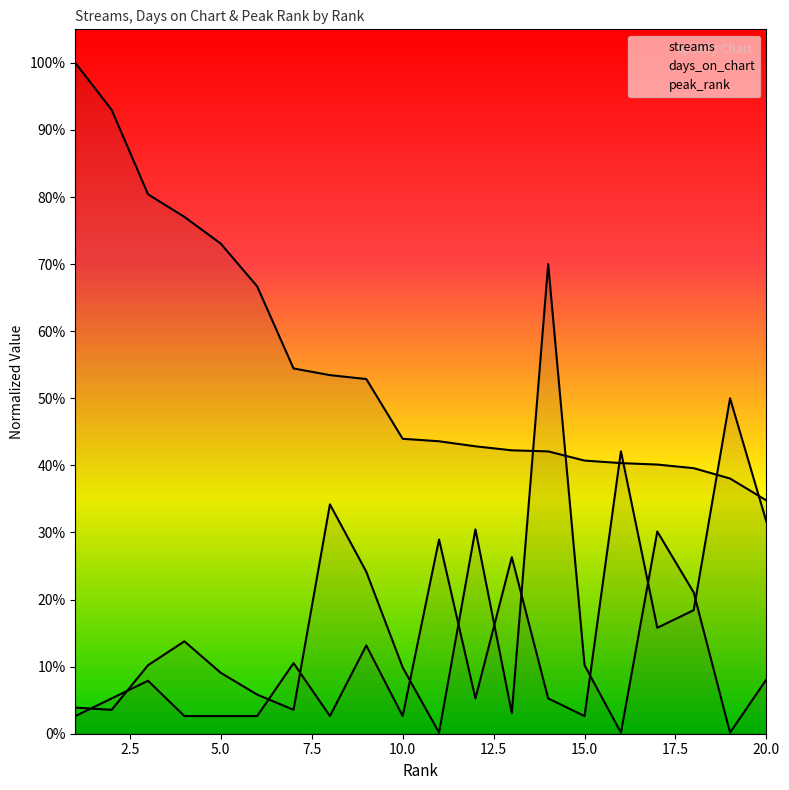

Is the value of streams at 18 greater than the value of peak_rank at 17?

Yes